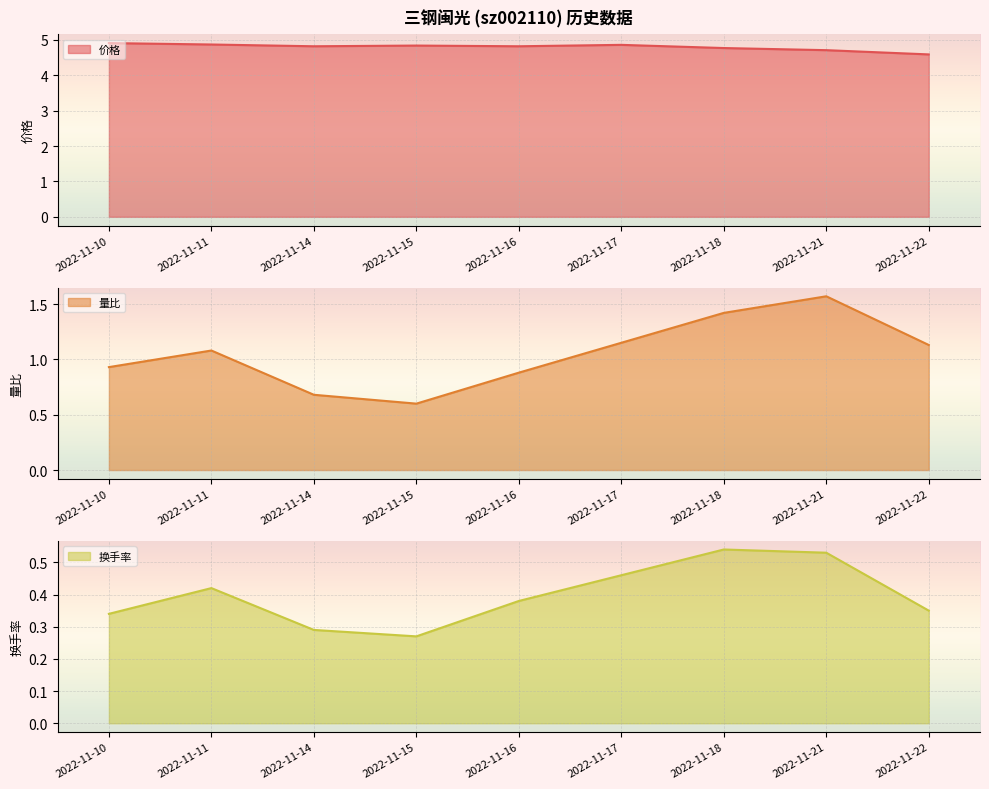

Which series has the largest range (max minus min)?

量比